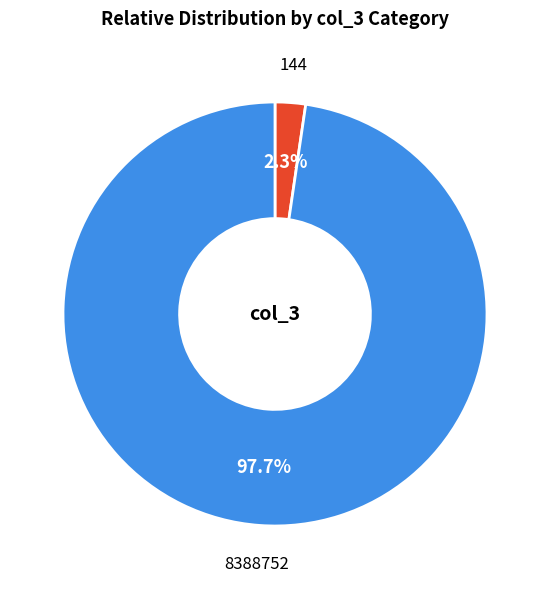

How many slices are in this pie chart?

2